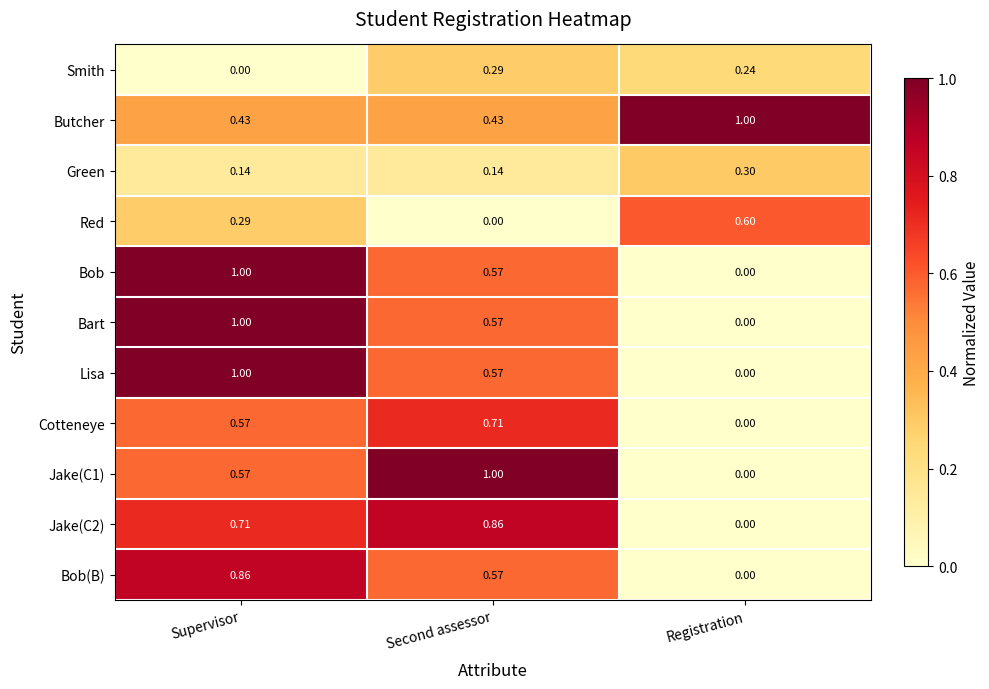

What is the greatest value displayed?

1.0